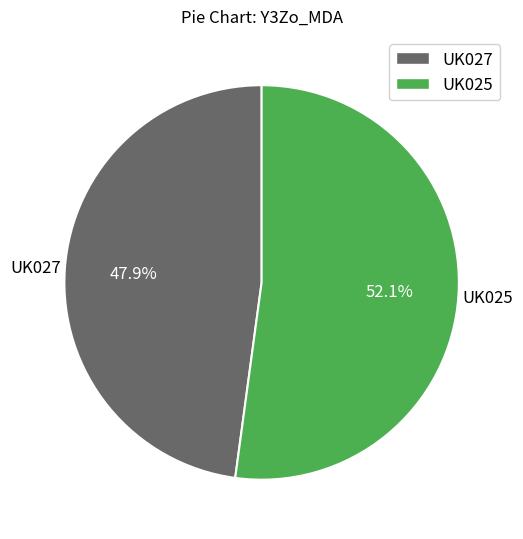

Which slice is the largest?

UK025